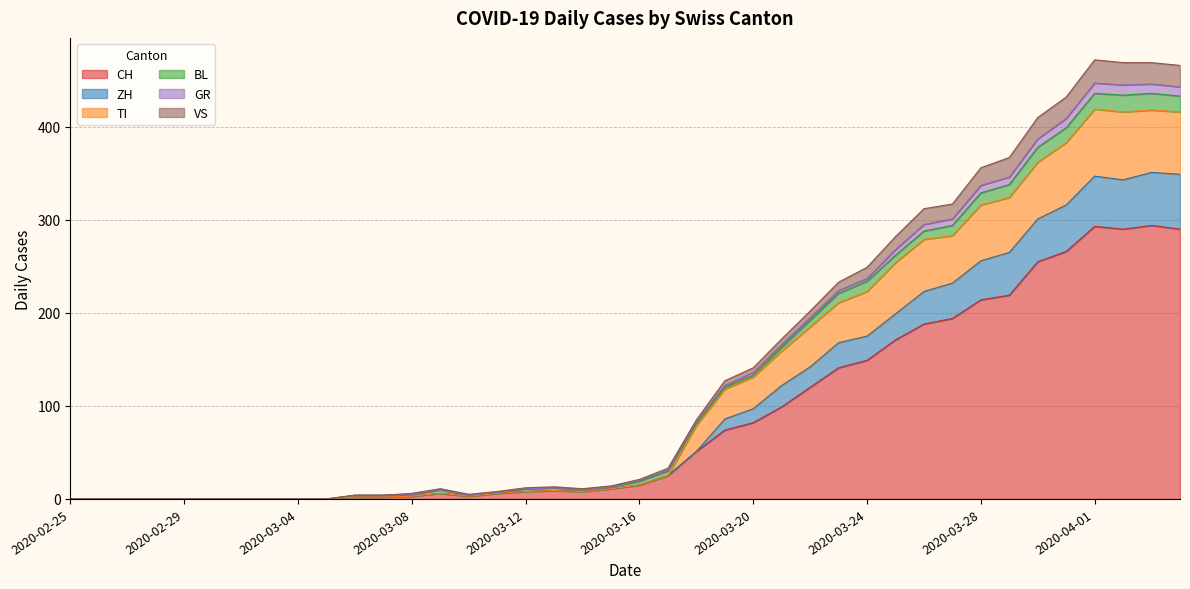

Does the chart display data point markers on the line(s)?

No